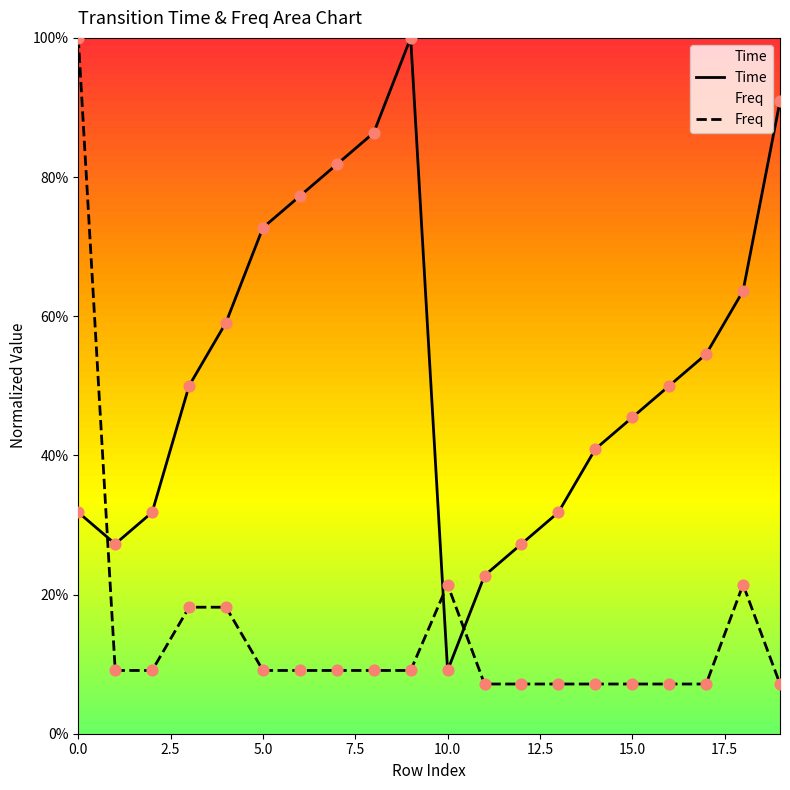

Which series reaches the minimum Y coordinate?

Freq